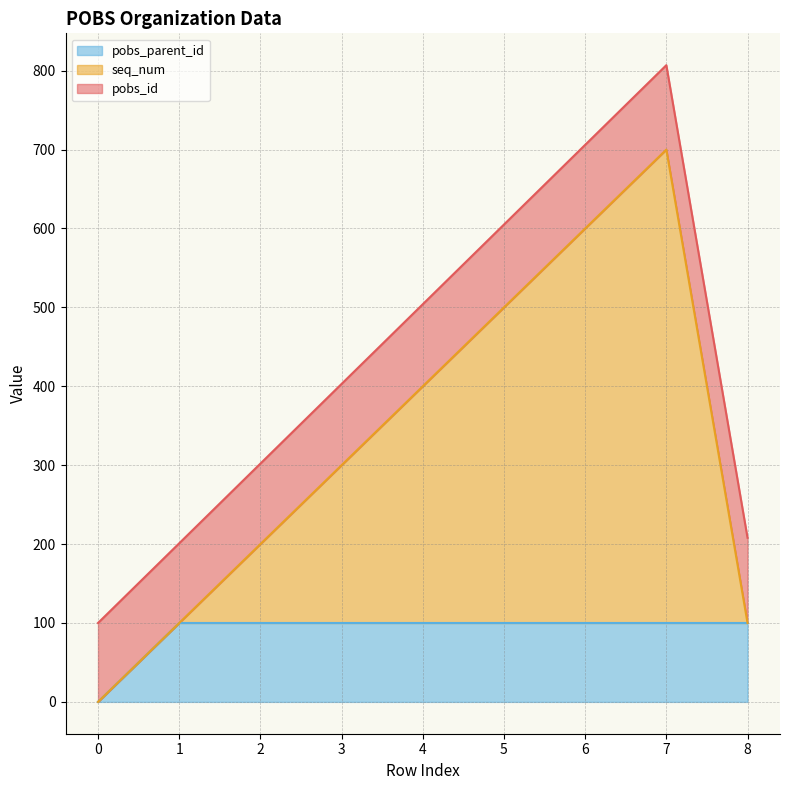

True or false: seq_num and pobs_parent_id intersect in this chart.

False